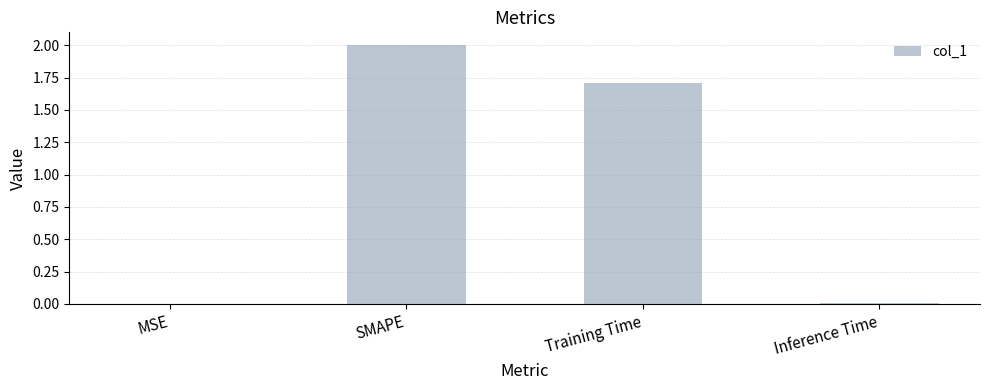

What is the change in value from MSE to SMAPE?

+2.0